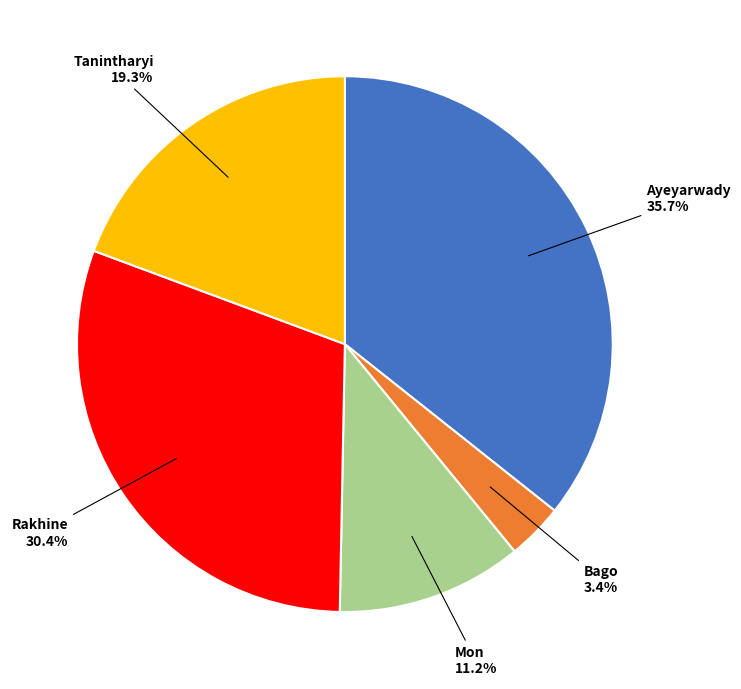

Which category has the smallest portion of the pie?

Bago